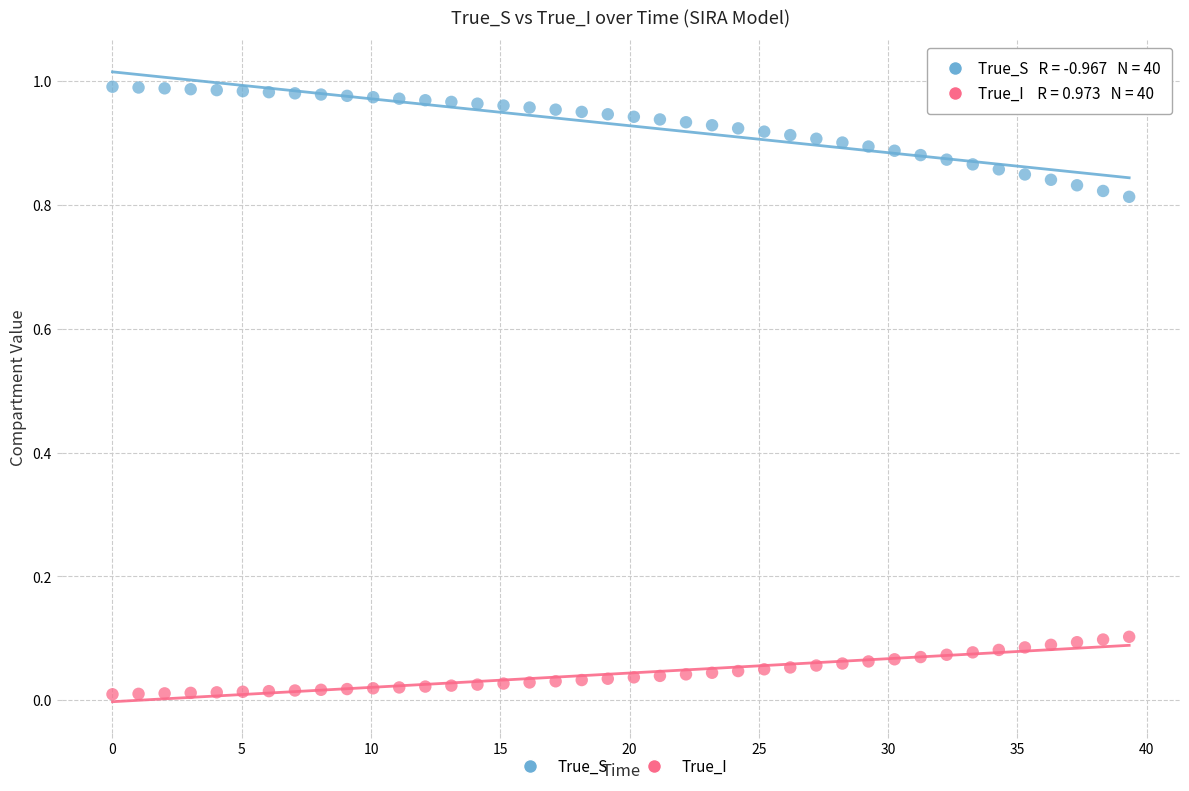

Which series reaches the maximum Y coordinate?

True_S